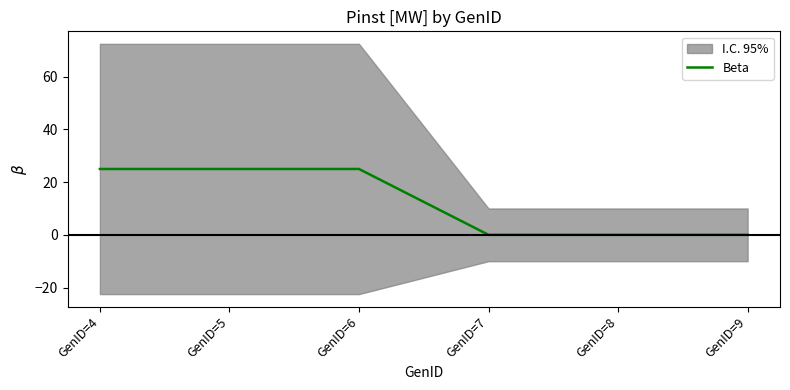

Which has a higher value, GenID=6 or GenID=7?

GenID=6